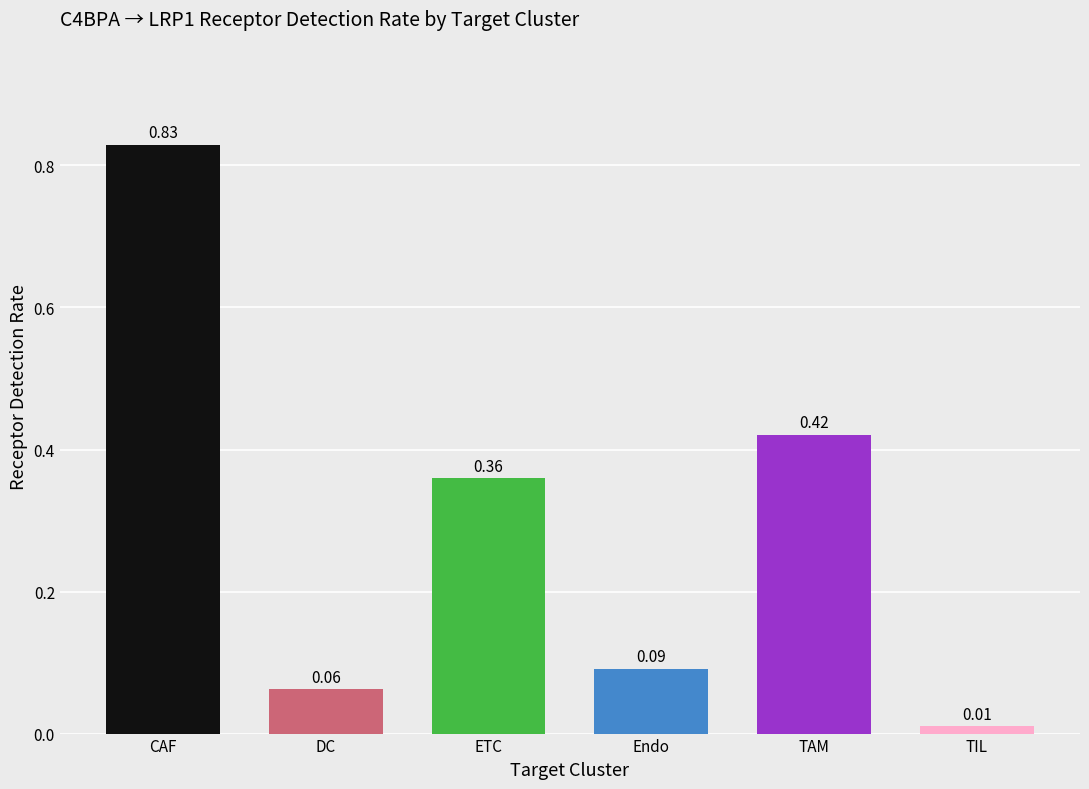

What is the label of the 3rd bar from the left?

ETC